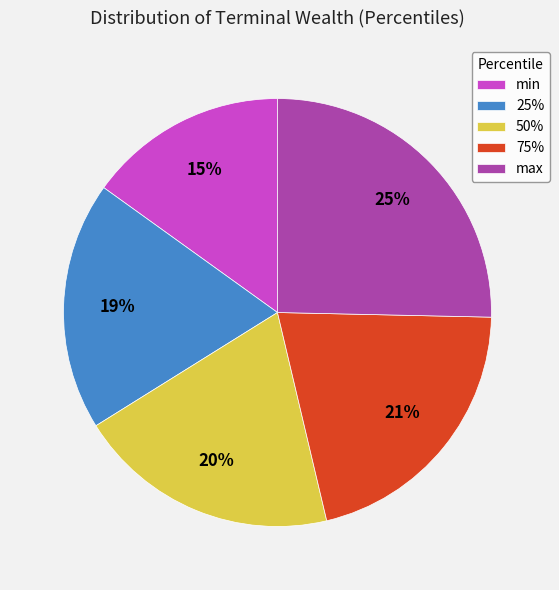

Is 25% the majority of the pie?

No